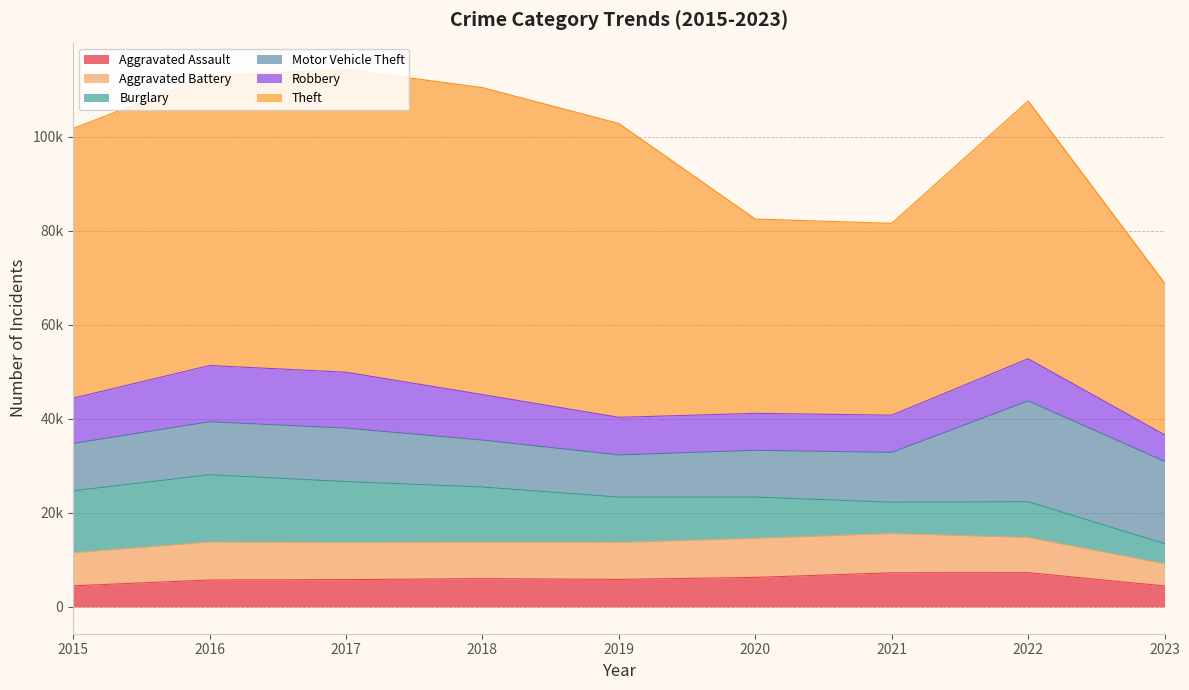

Which series changed the most between 2016 and 2020?

Theft